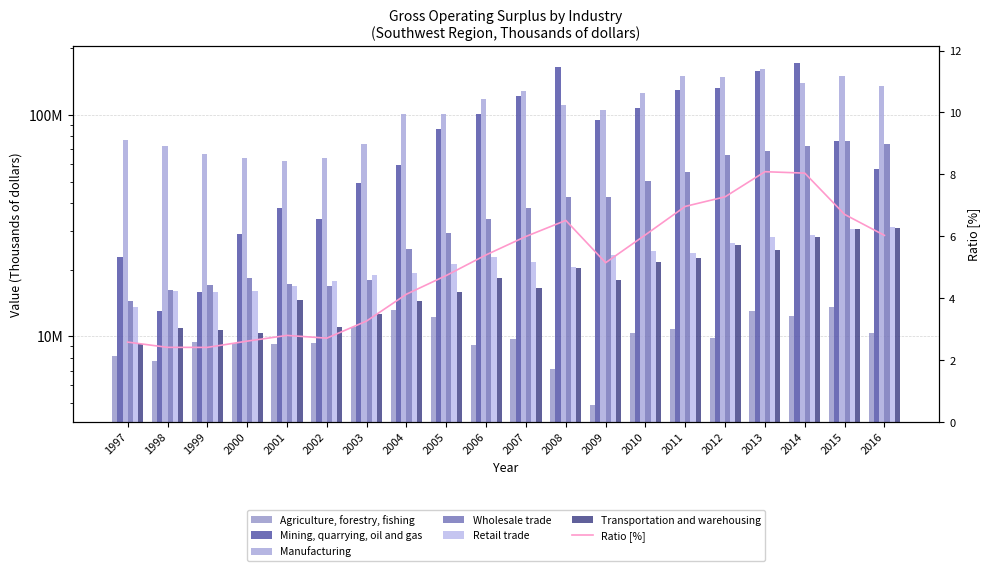

List the series in order of their peak value, highest first.

Mining, quarrying, oil and gas, Manufacturing, Wholesale trade, Retail trade, Transportation and warehousing, Agriculture, forestry, fishing